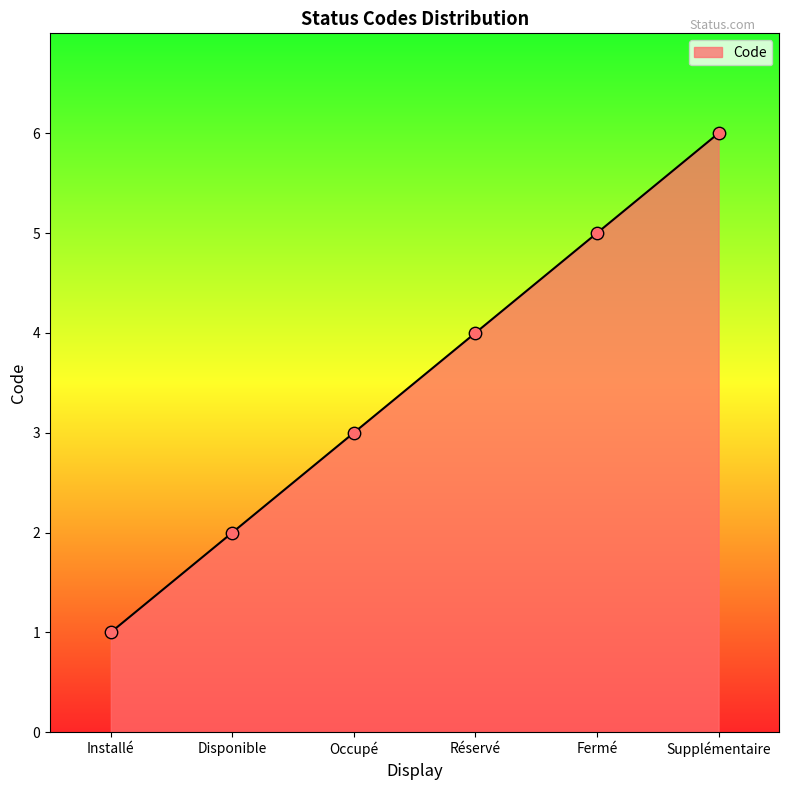

Between Supplémentaire and Installé, which is larger?

Supplémentaire